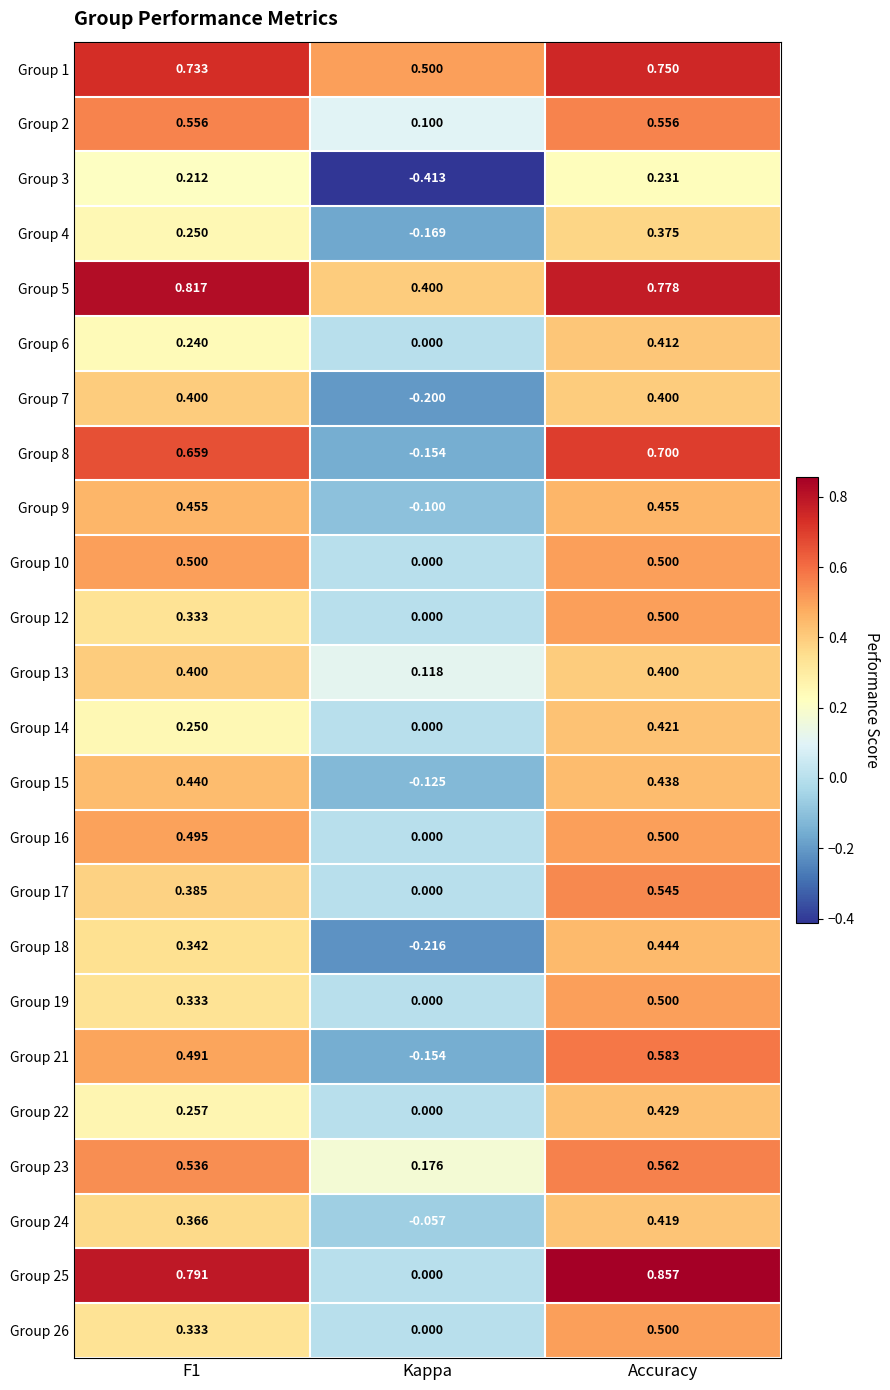

At which label is Group 19 closest to 0?

Kappa